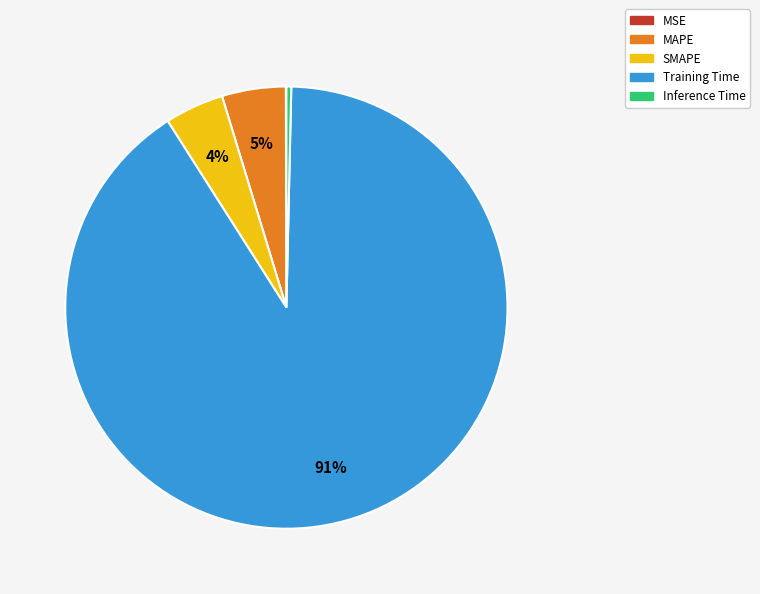

What is the largest slice in the pie chart?

Training Time